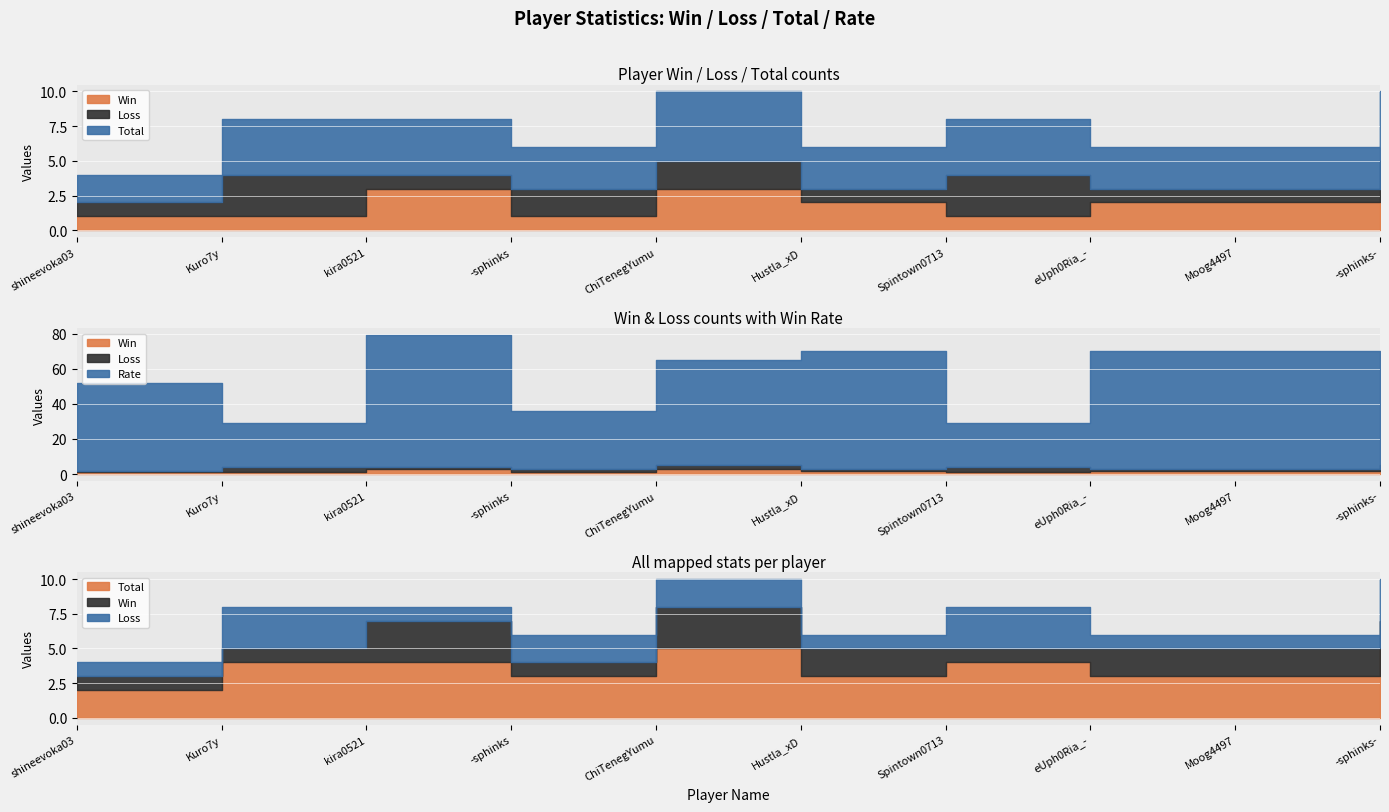

True or false: Total and Rate intersect in this chart.

False